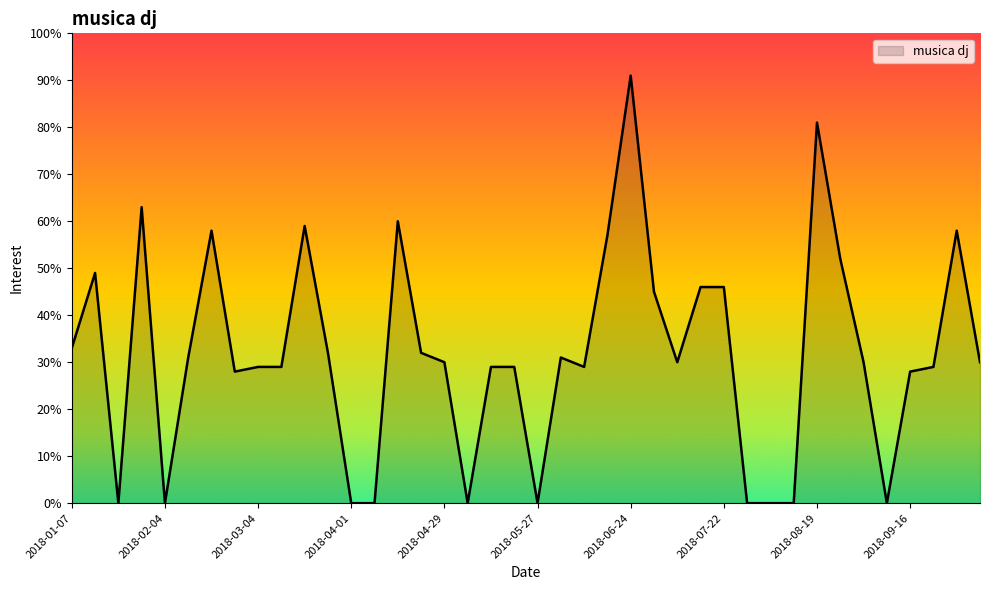

What is the difference between the maximum and minimum values?

91